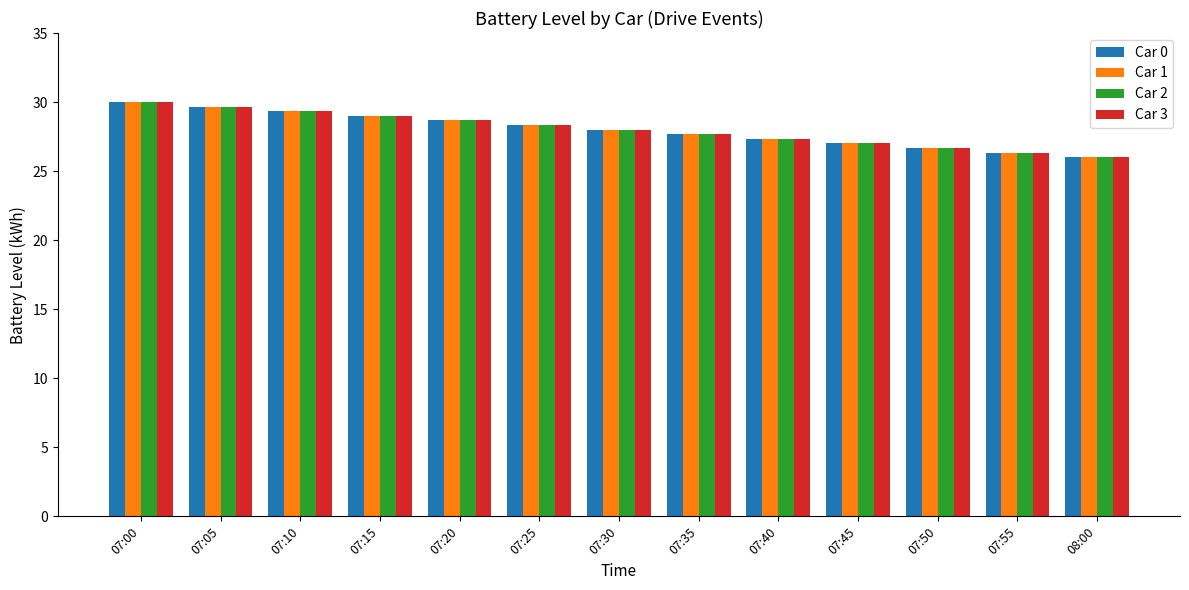

What is the maximum value for Car 1?

30.0